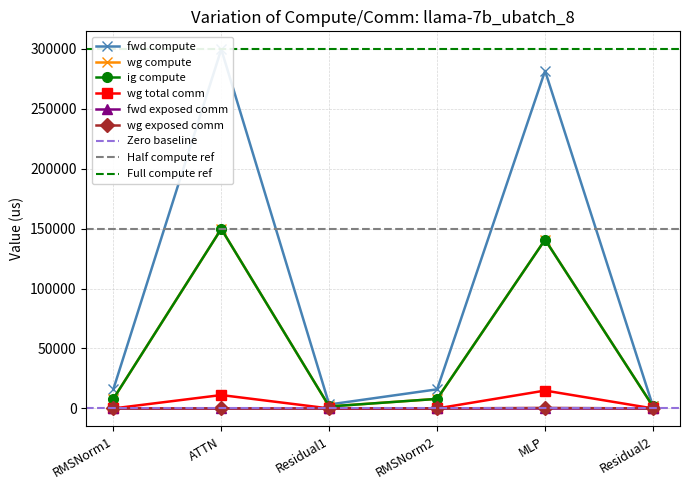

What is the label of the 1st point from the right?

Residual2